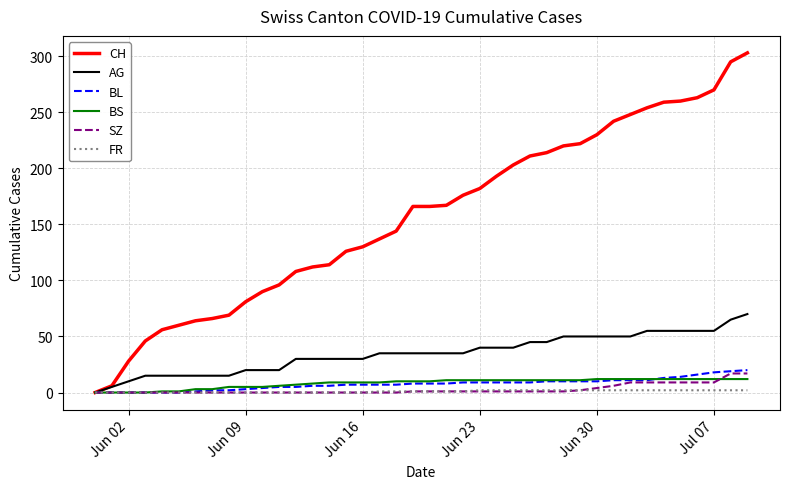

Which series has the largest total across all categories?

CH